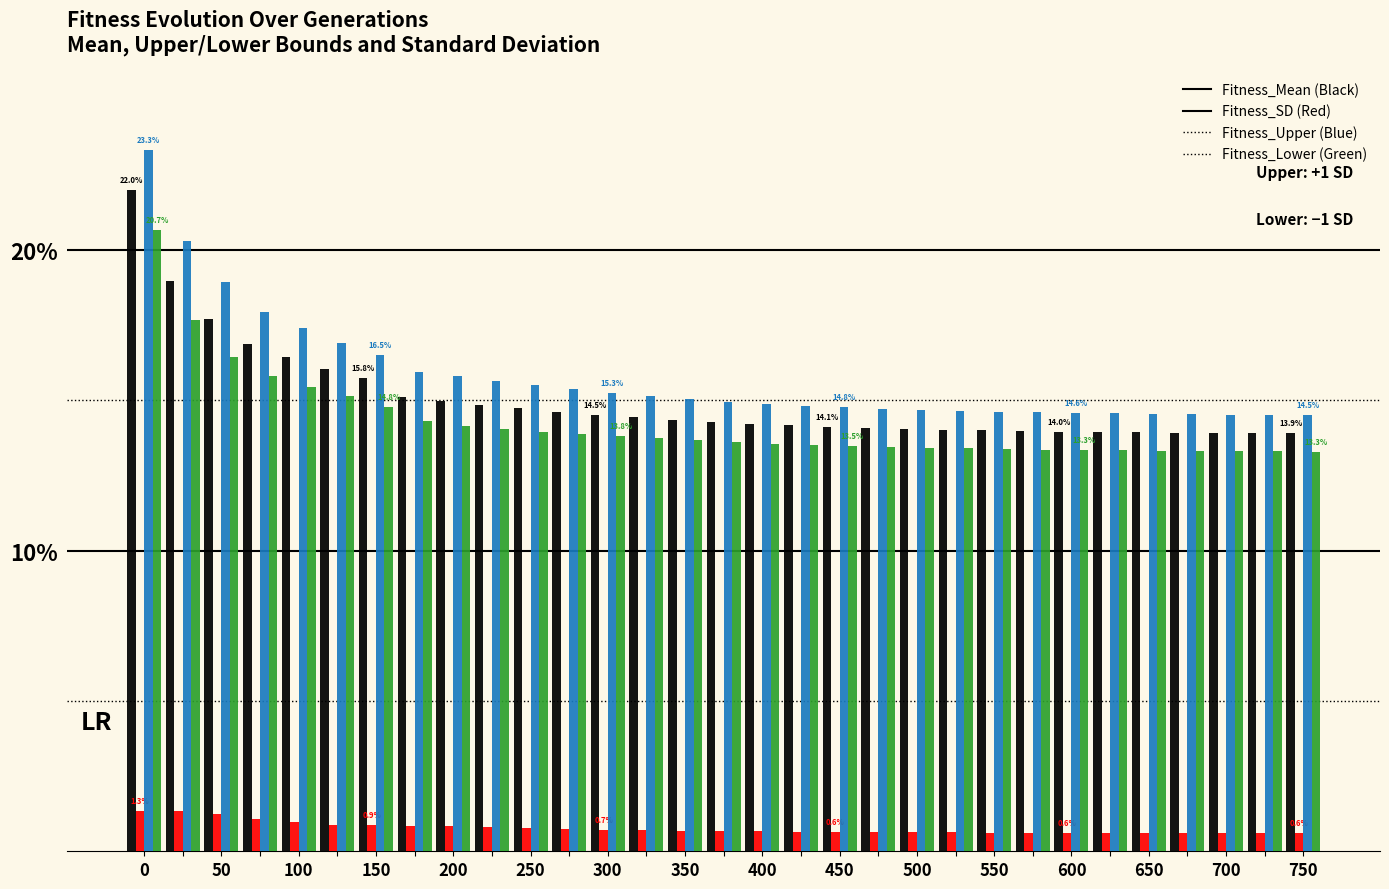

How many series are shown in this chart?

4